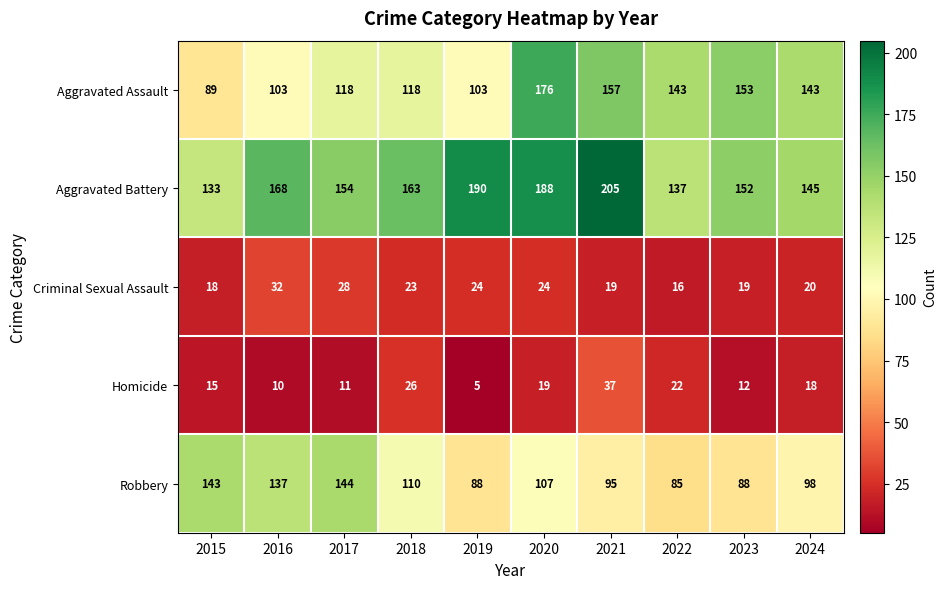

What value does the Aggravated Battery series have at 2024?

145